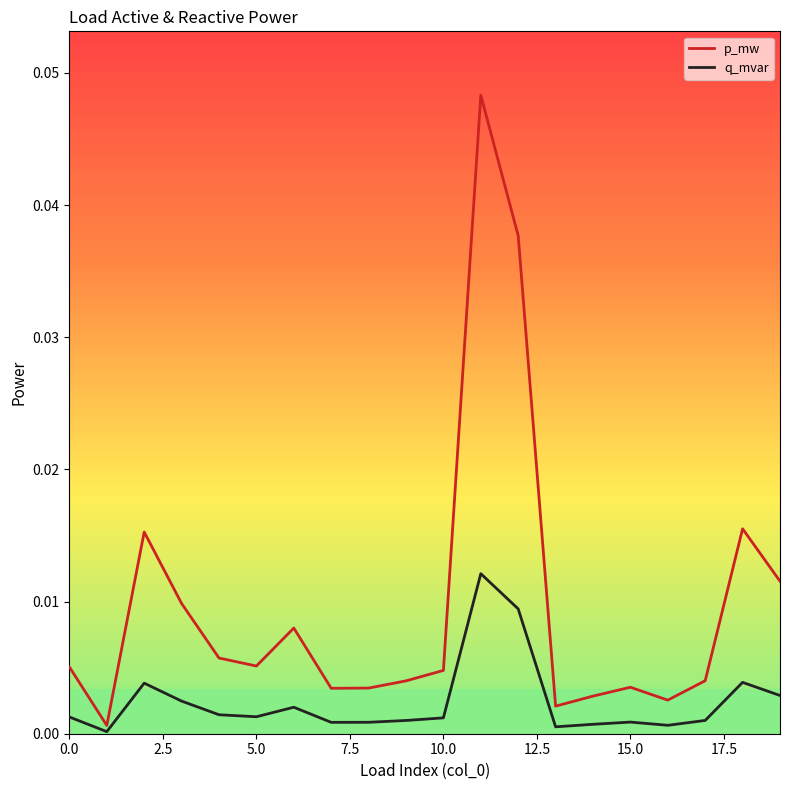

True or false: q_mvar and p_mw intersect in this chart.

False